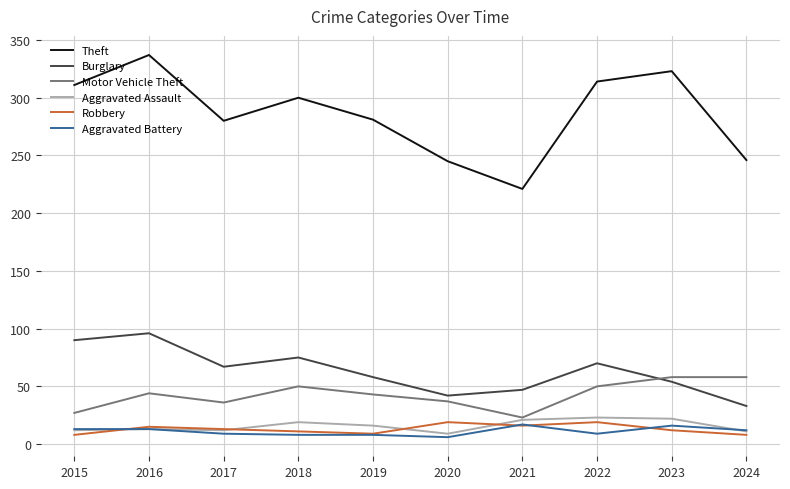

Where is the first local minimum for Theft?

2017